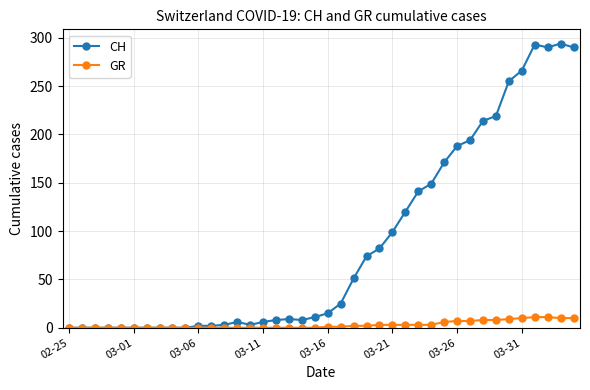

What is the greatest value displayed?

294